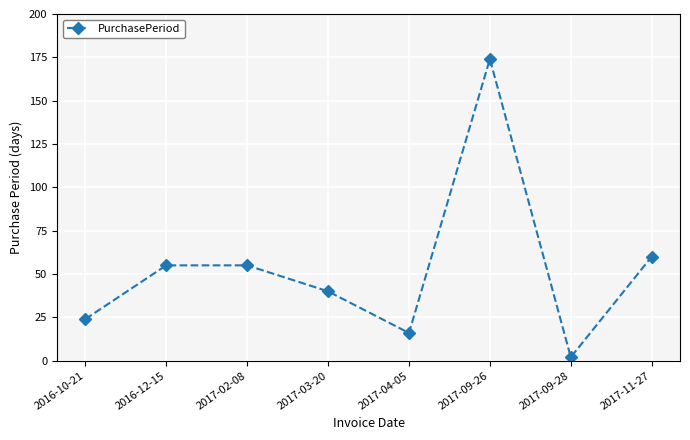

How many points are lower than both their immediate neighbors (excluding endpoints)?

2